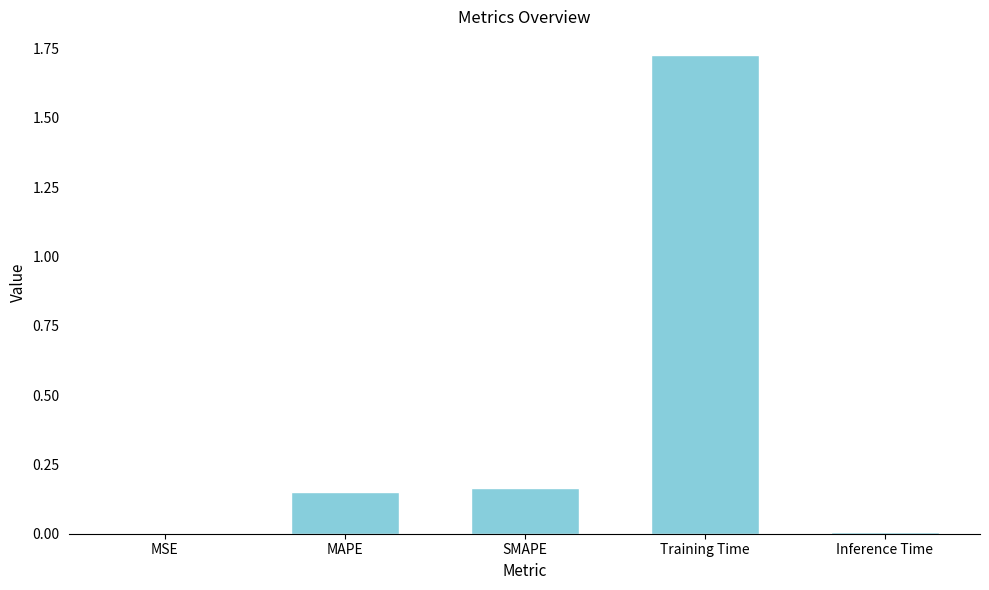

True or false: the data shows 0.0 at Inference Time.

True